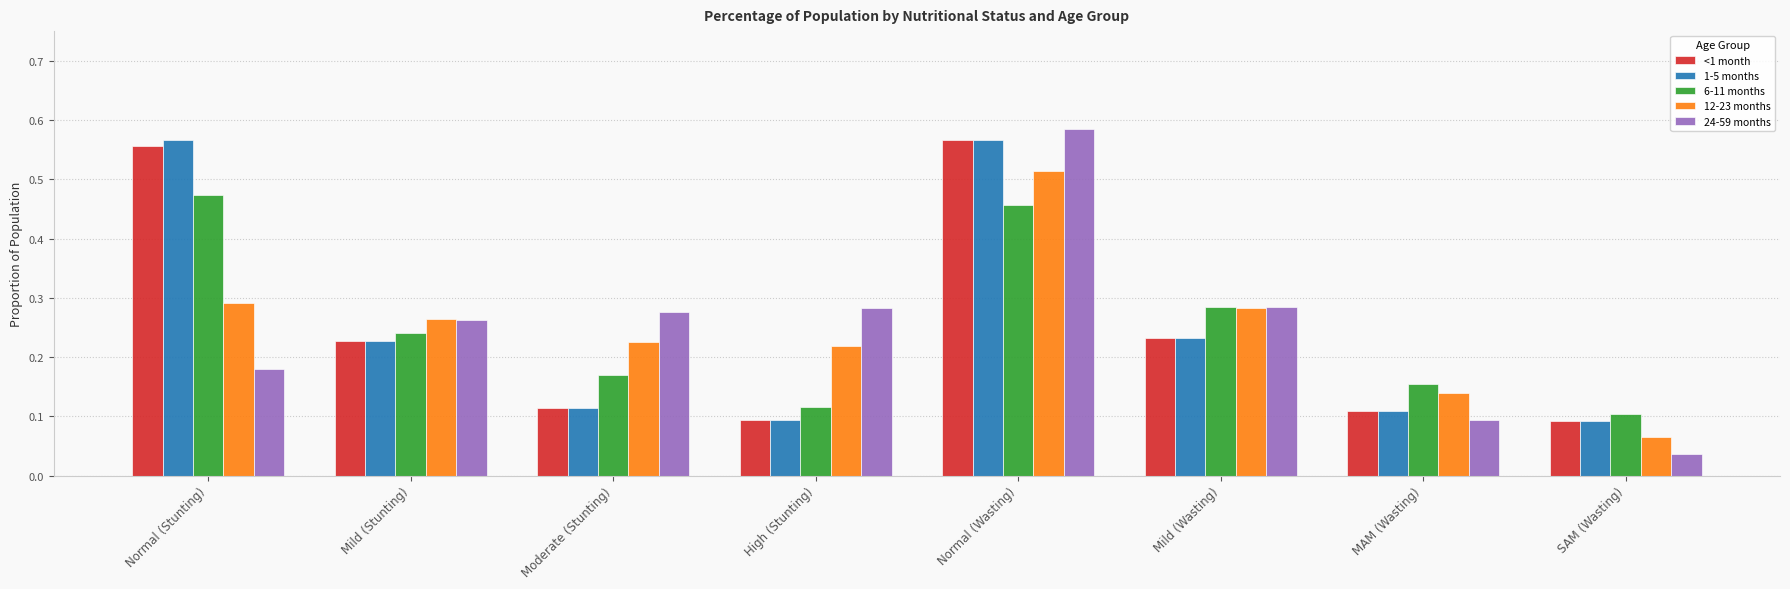

Which label corresponds to the largest value in the chart?

Normal (Wasting)